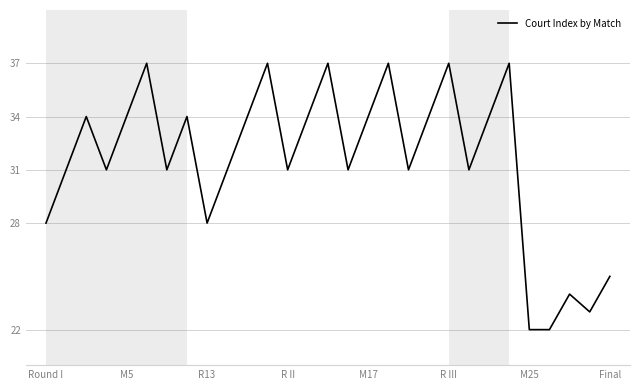

What is the maximum value shown in the chart?

37